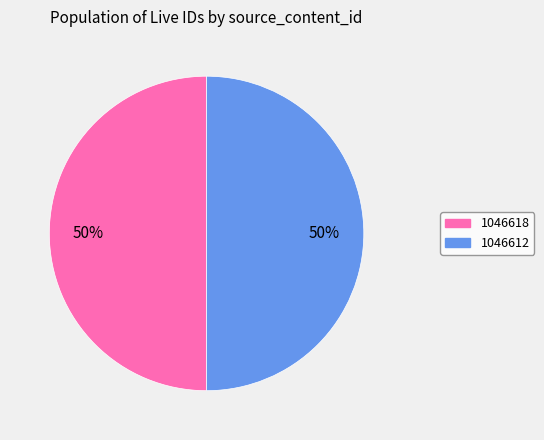

The 1046618 slice represents 40% of the pie. True or false?

False